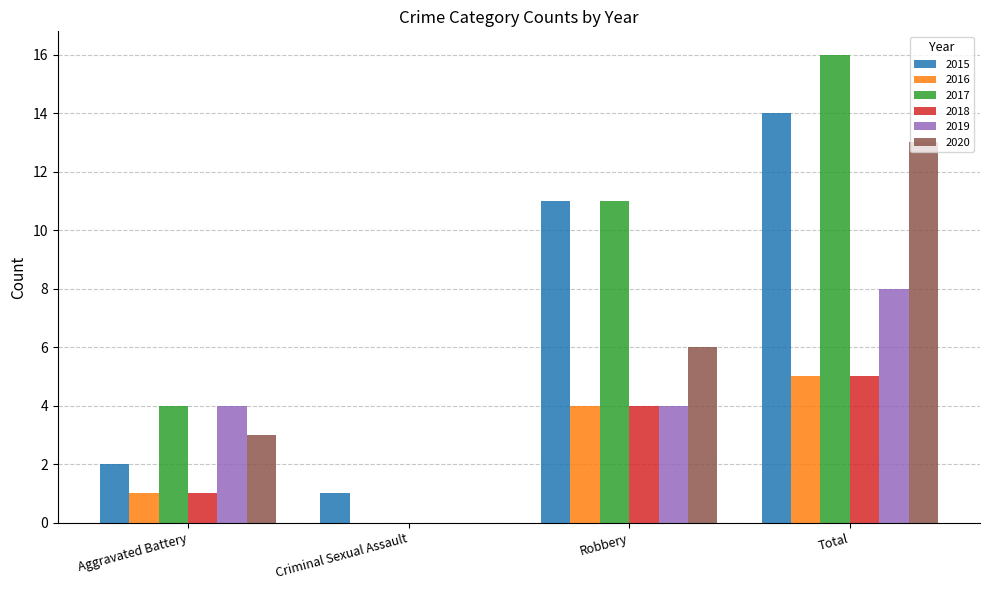

What value does the 2015 series have at Robbery, to the nearest 5?

10